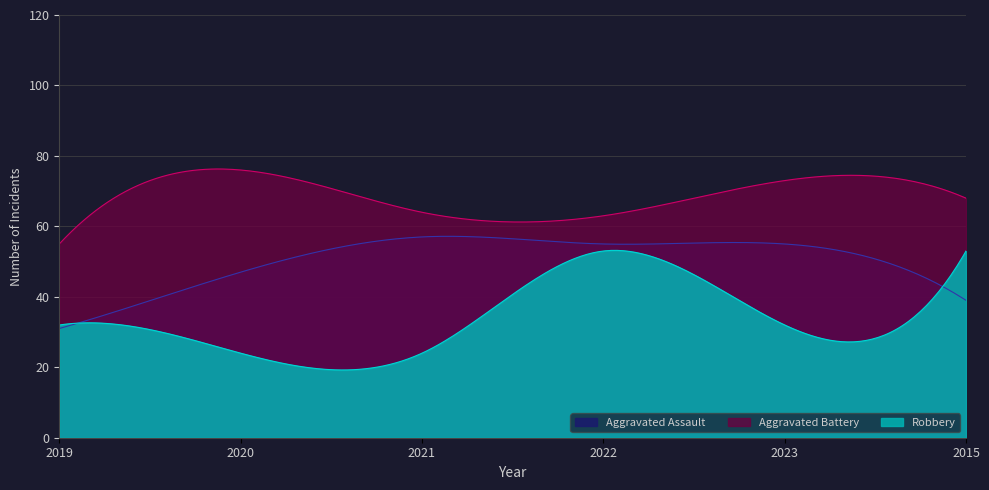

Between 2022 and 2023, which series saw the biggest shift?

Robbery